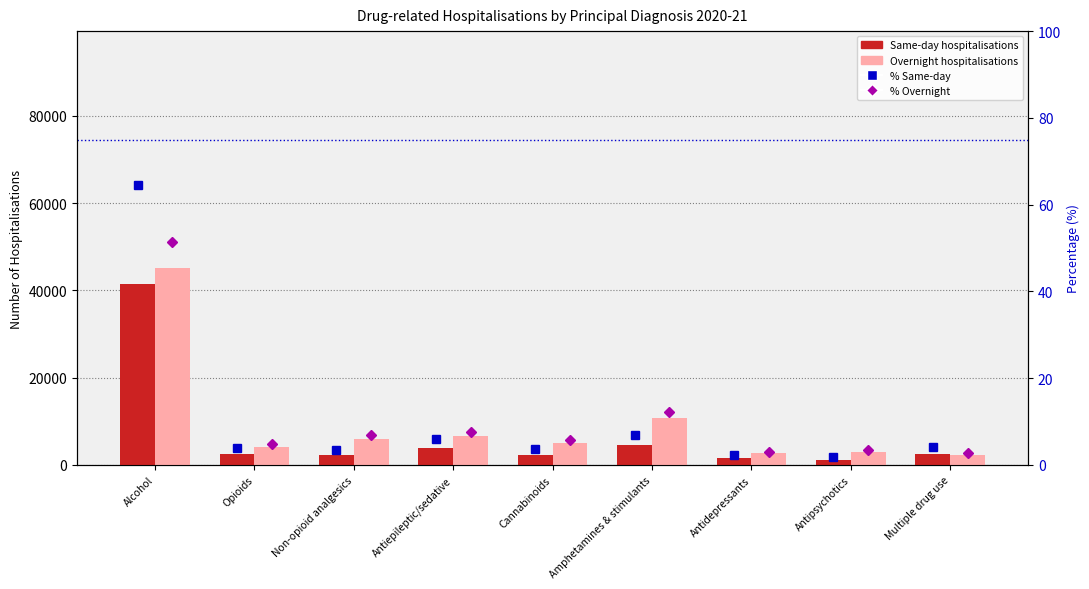

What is the difference between the maximum and minimum values in the Overnight series?

42652.0